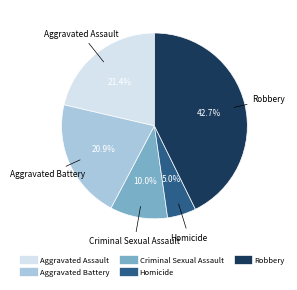

What is the smallest slice in the pie chart?

Homicide